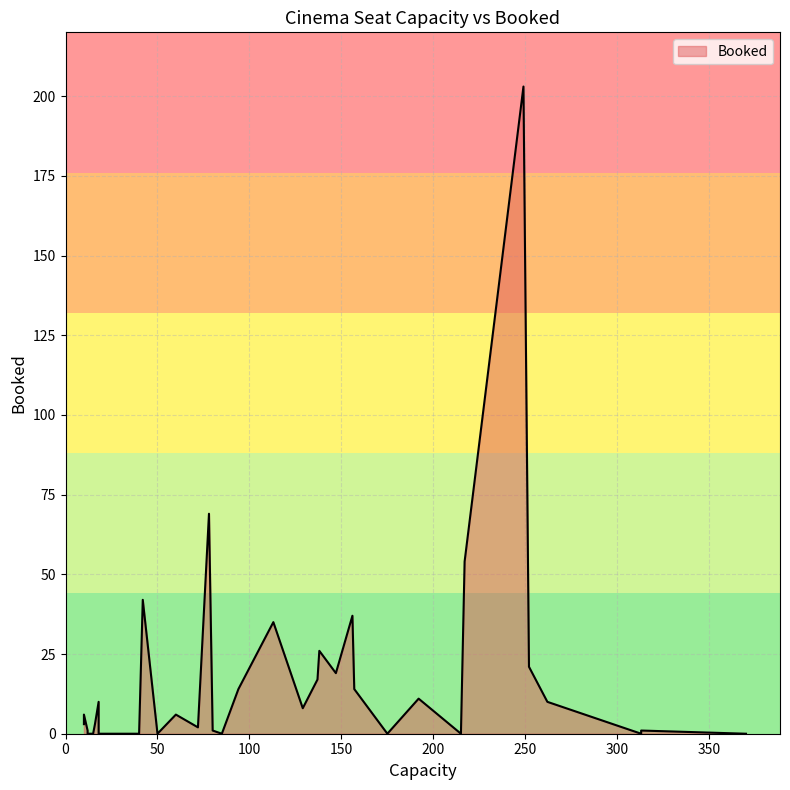

True or false: there are more than 2 points higher than both neighbors.

True